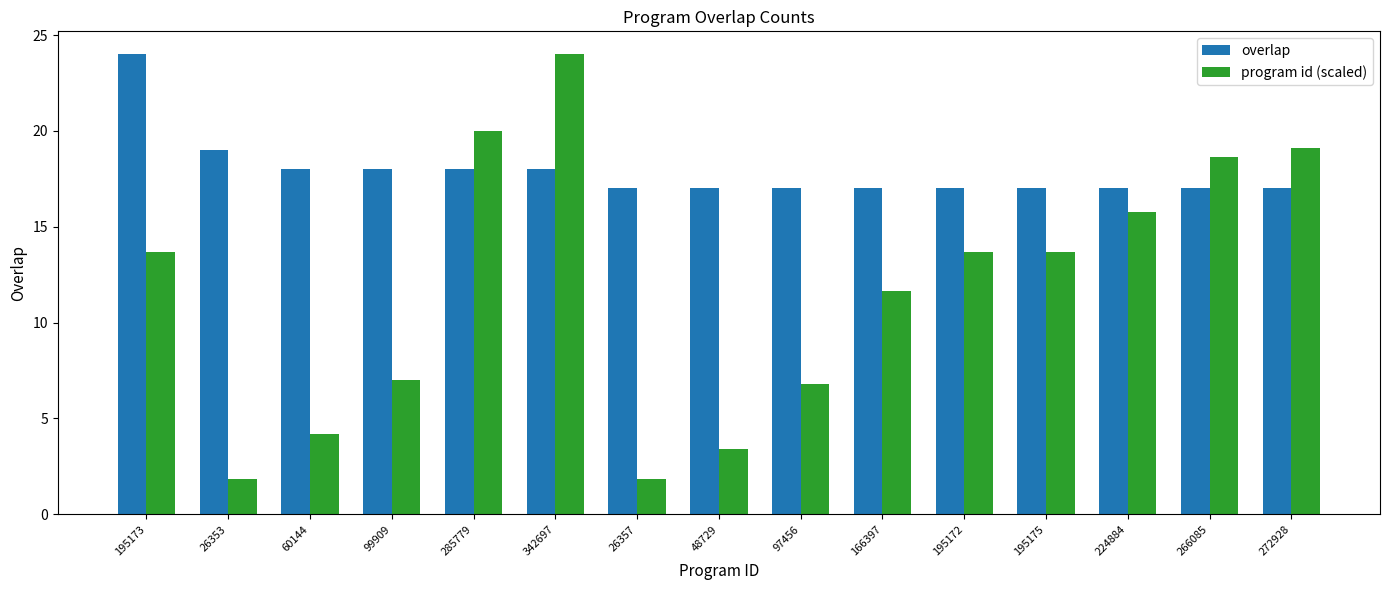

What is the difference between the maximum and second lowest values in the overlap series?

7.0